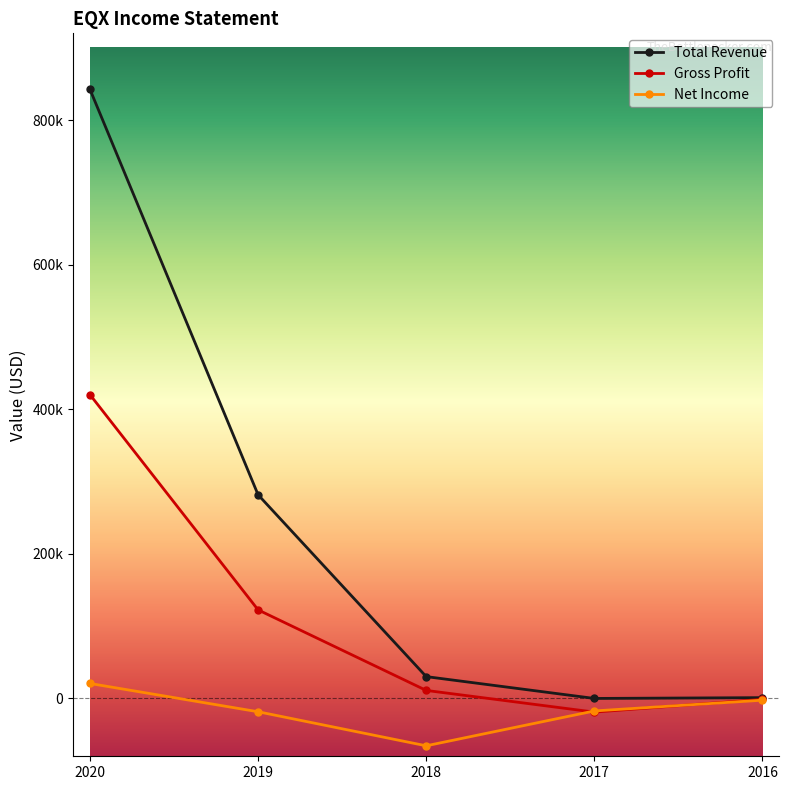

What is the sum of the Total Revenue values at 2017 and 2016?

1100